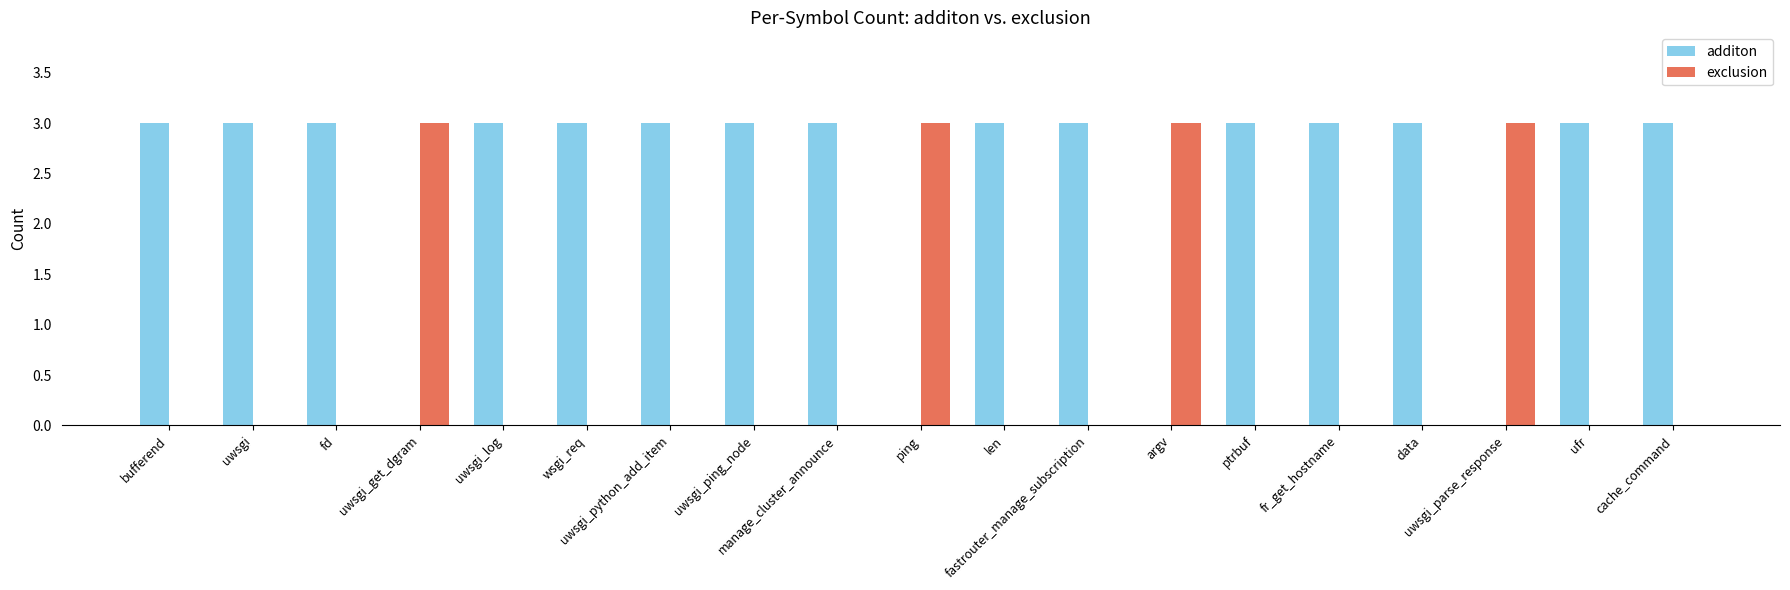

Which series has the largest total across all categories?

additon